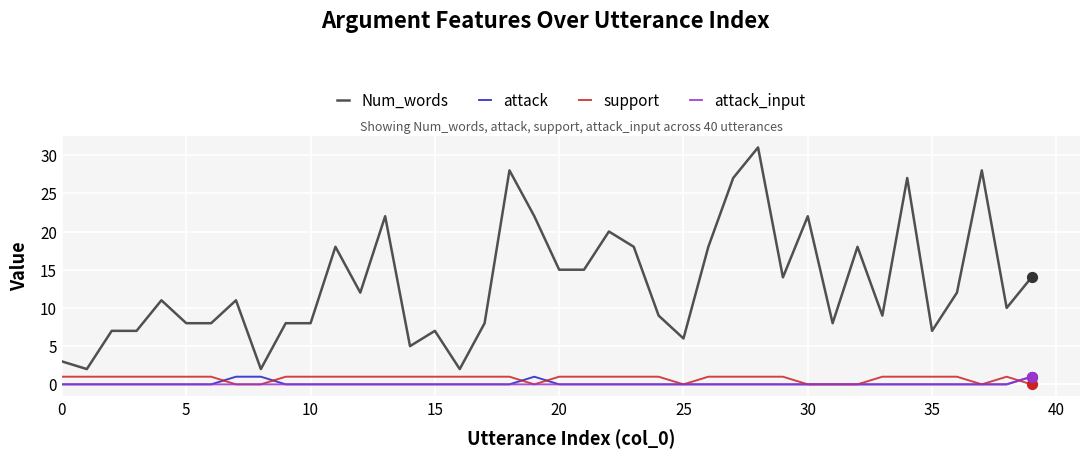

Which series has the largest total across all categories?

Num_words